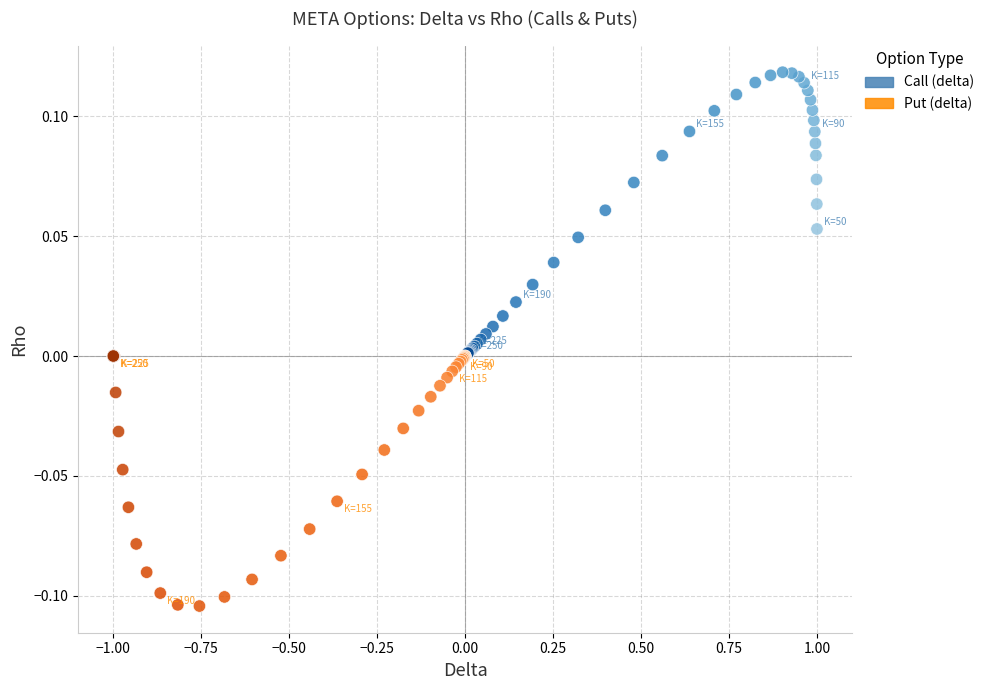

Which series has the largest Y range (max minus min)?

Call (delta)